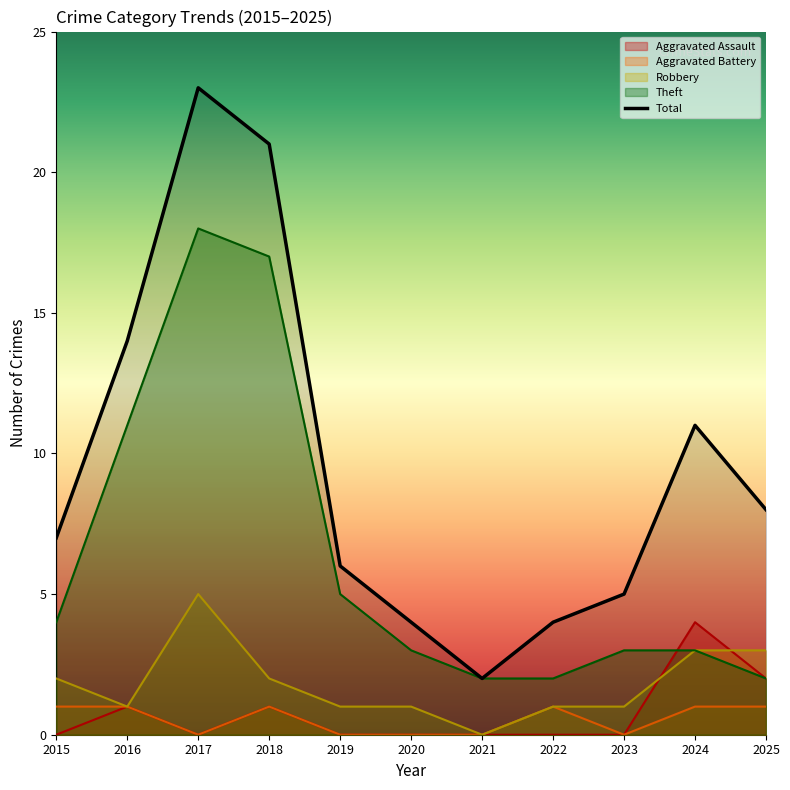

What is the difference between the maximum and minimum values in the Aggravated Assault series?

4